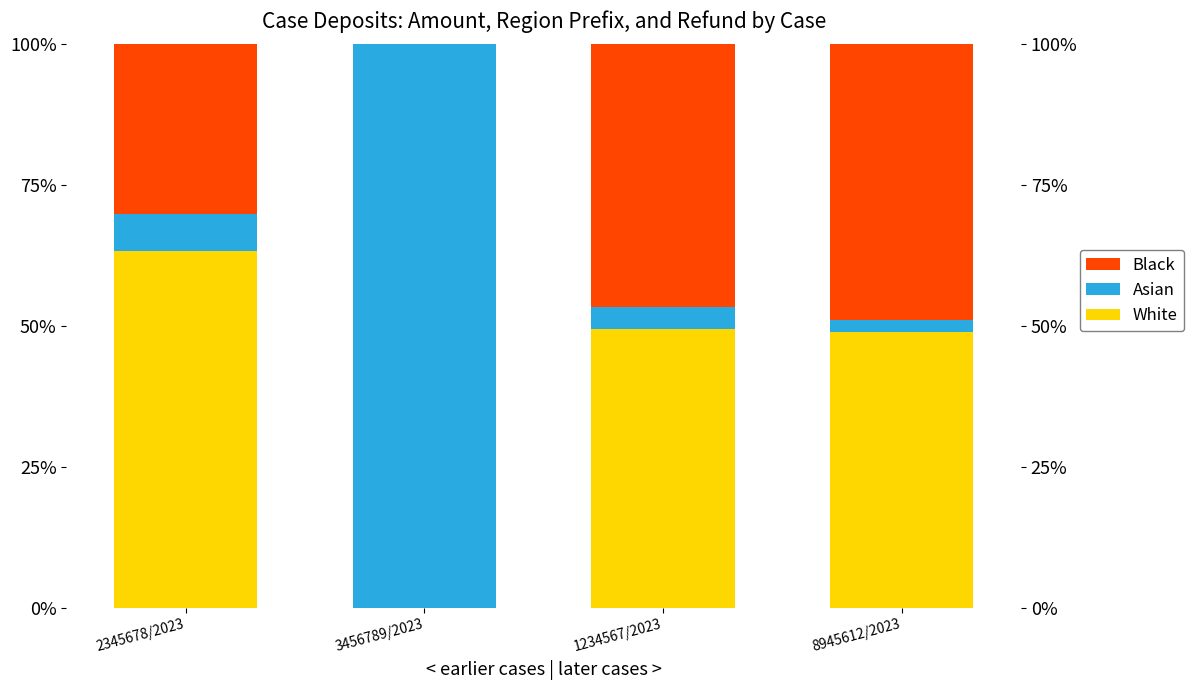

Reading right to left, extract all data points from this chart.

White: 8945612/2023=48.9	1234567/2023=49.4	3456789/2023=0.0	2345678/2023=63.4
Asian: 8945612/2023=2.2	1234567/2023=4.0	3456789/2023=100.0	2345678/2023=6.4
Black: 8945612/2023=48.9	1234567/2023=46.6	3456789/2023=0.0	2345678/2023=30.2